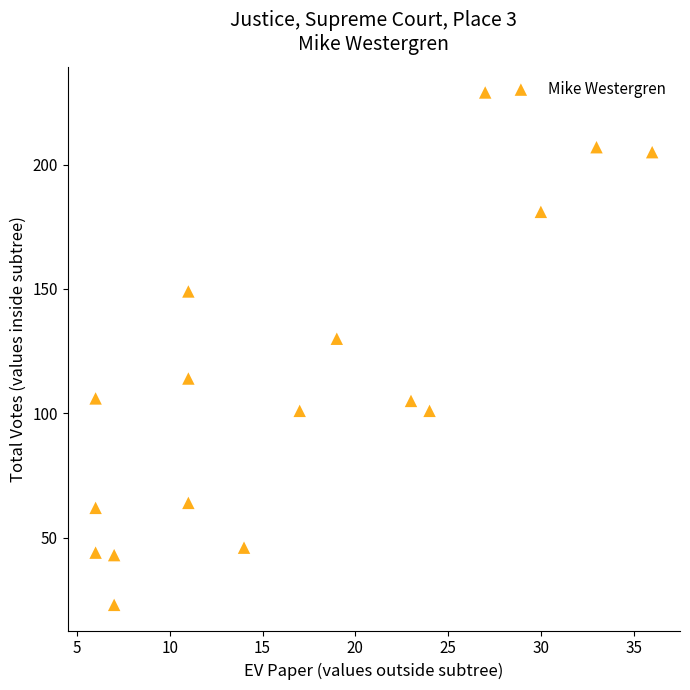

What Y value in the scatter plot is closest to 126?

130